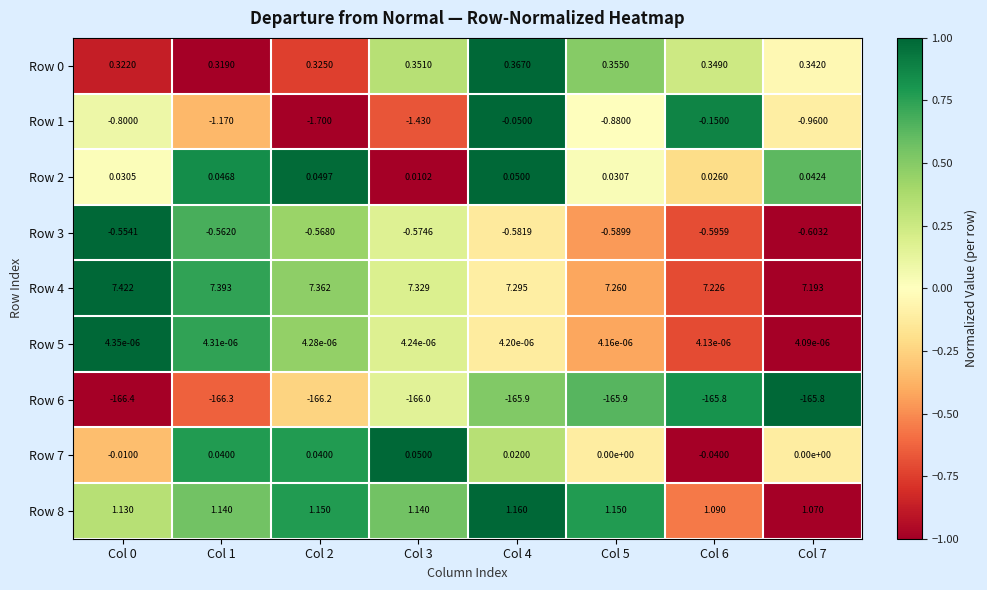

Which series has the largest total across all categories?

Row 4